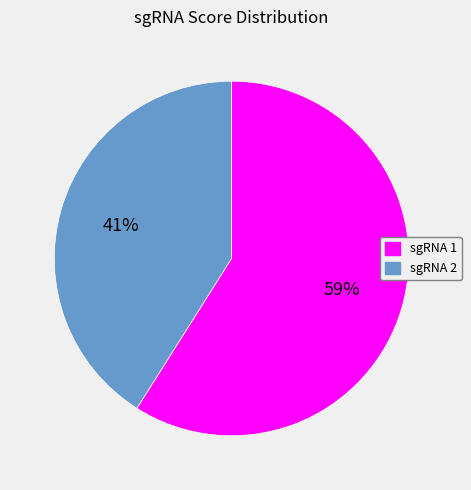

To the nearest percent, what is the difference between the largest and smallest slice percentages?

18%